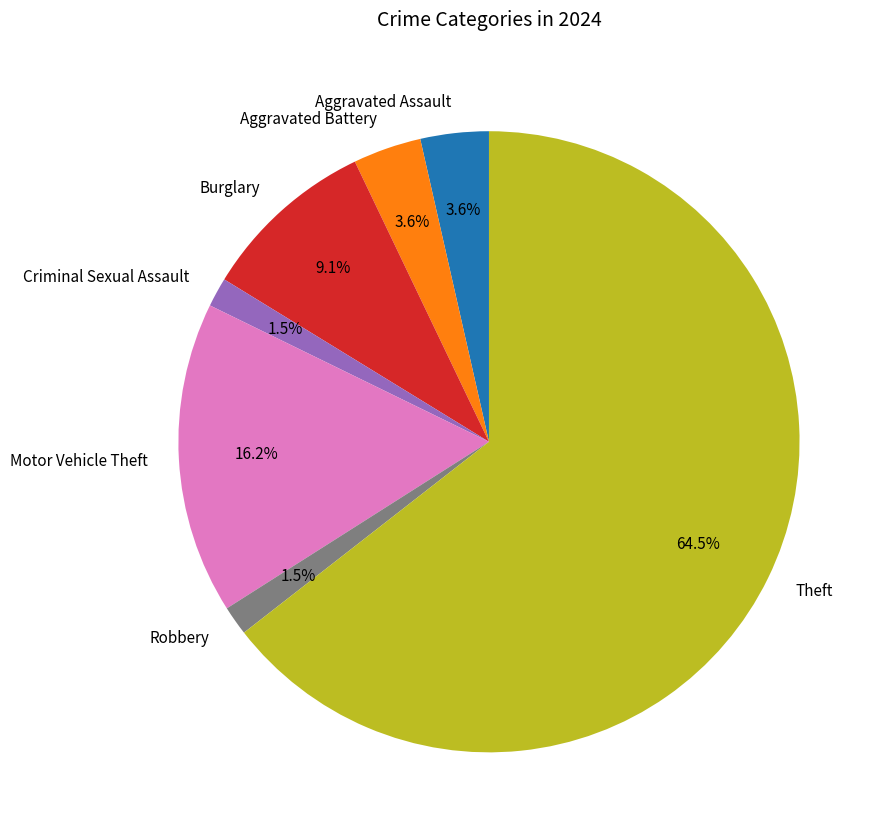

What percentage is NOT represented by Theft?

35.5%